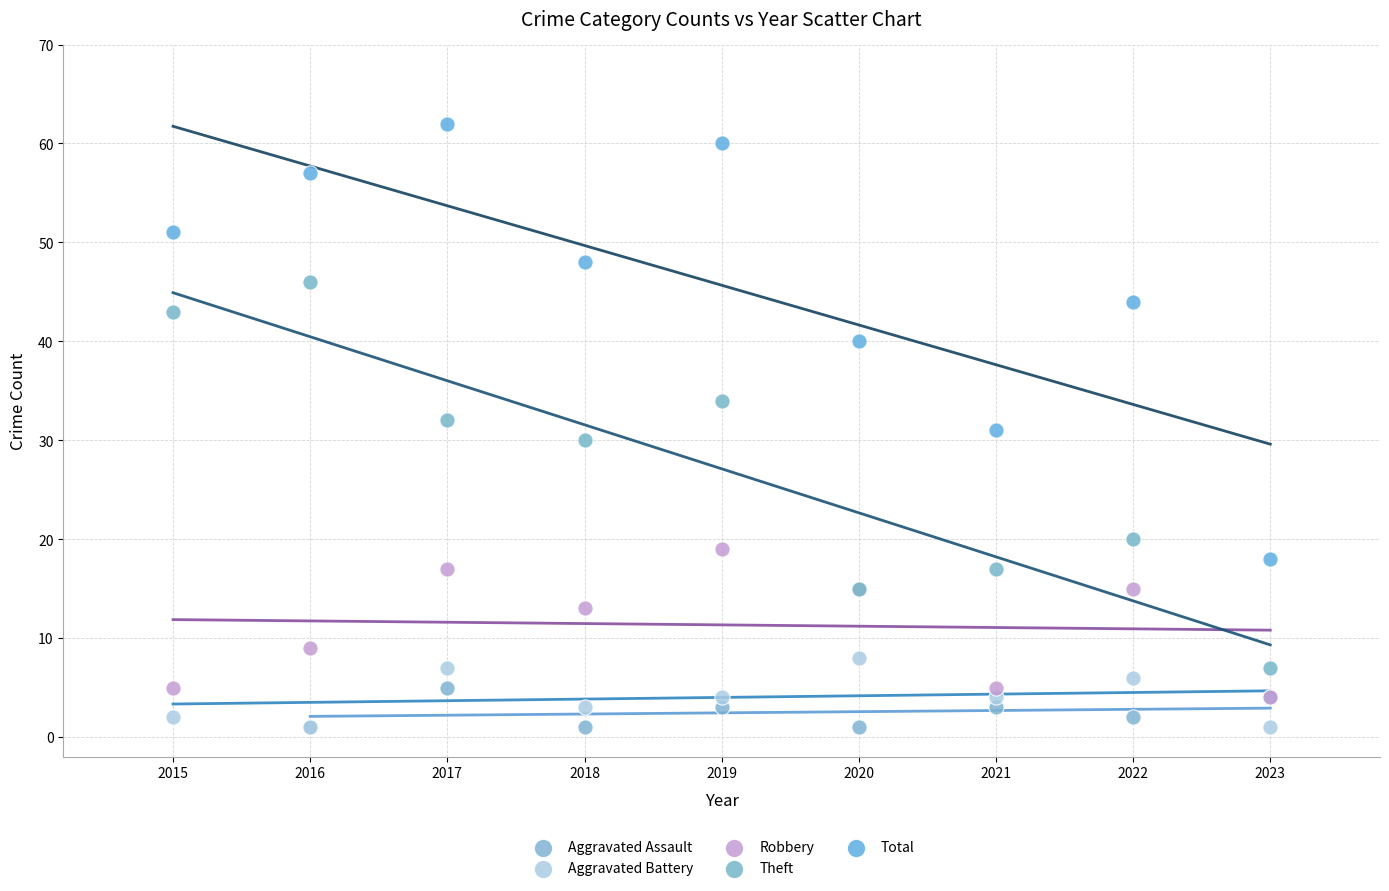

Which series reaches the maximum Y coordinate?

Total